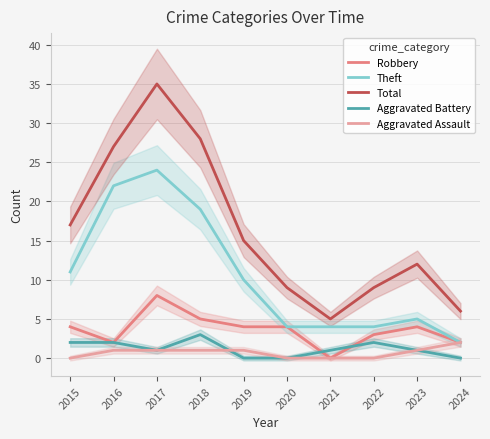

List the labels in order of Aggravated Battery value, smallest first.

2019, 2020, 2024, 2017, 2021, 2023, 2015, 2016, 2022, 2018